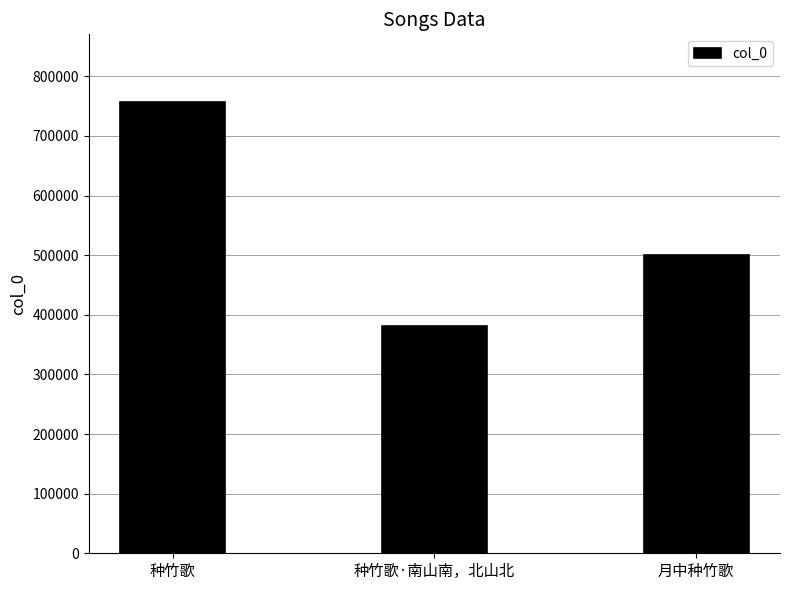

List the labels in order of value, largest first.

种竹歌, 月中种竹歌, 种竹歌·南山南，北山北